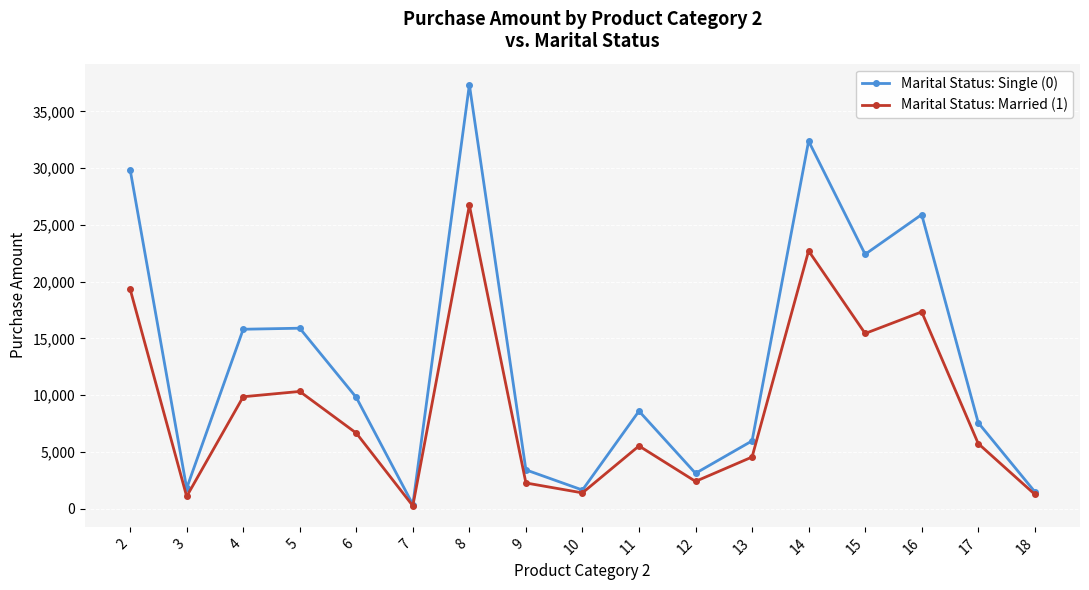

What is the total value across all series at 5?

26235